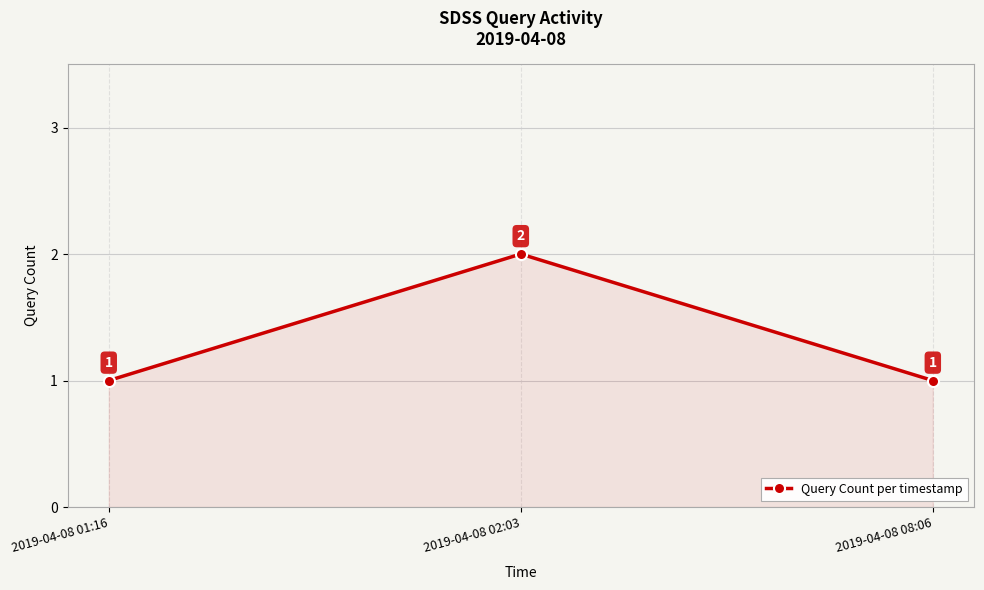

Is it true that the value at 2019-04-08 08:06 is 2?

False